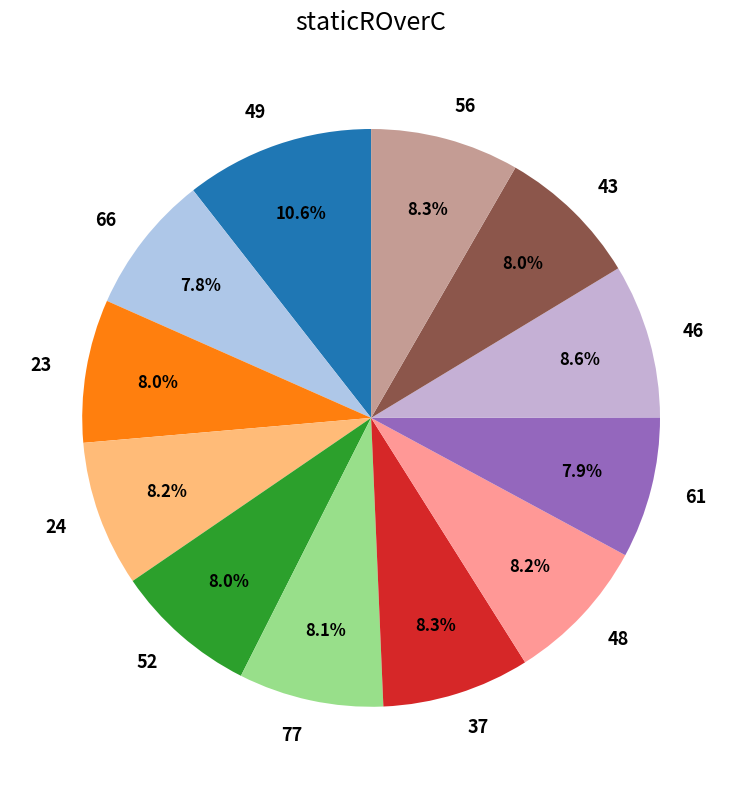

Which slice is the largest?

49